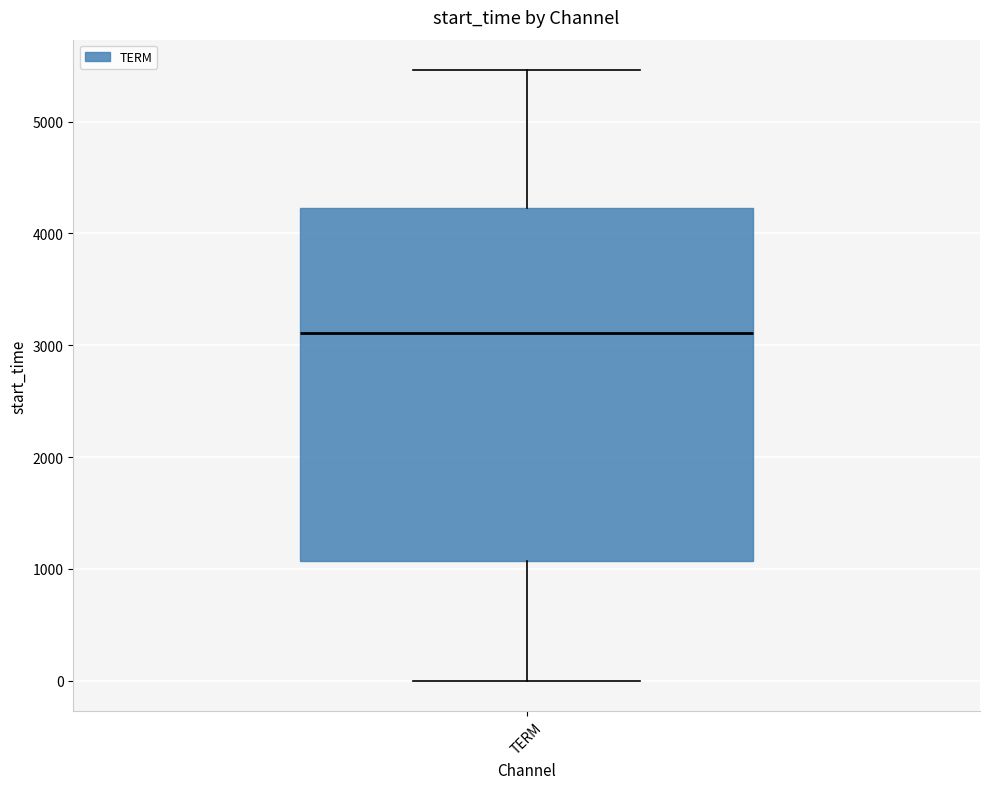

Transcribe this box plot: give where the median line is, the range the box spans, and where the two whiskers end, as read against the y-axis. The values are not printed on the chart, so give them approximately, as read against the axis.

median 3100, box 1100 to 4200, whiskers 0 to 5500